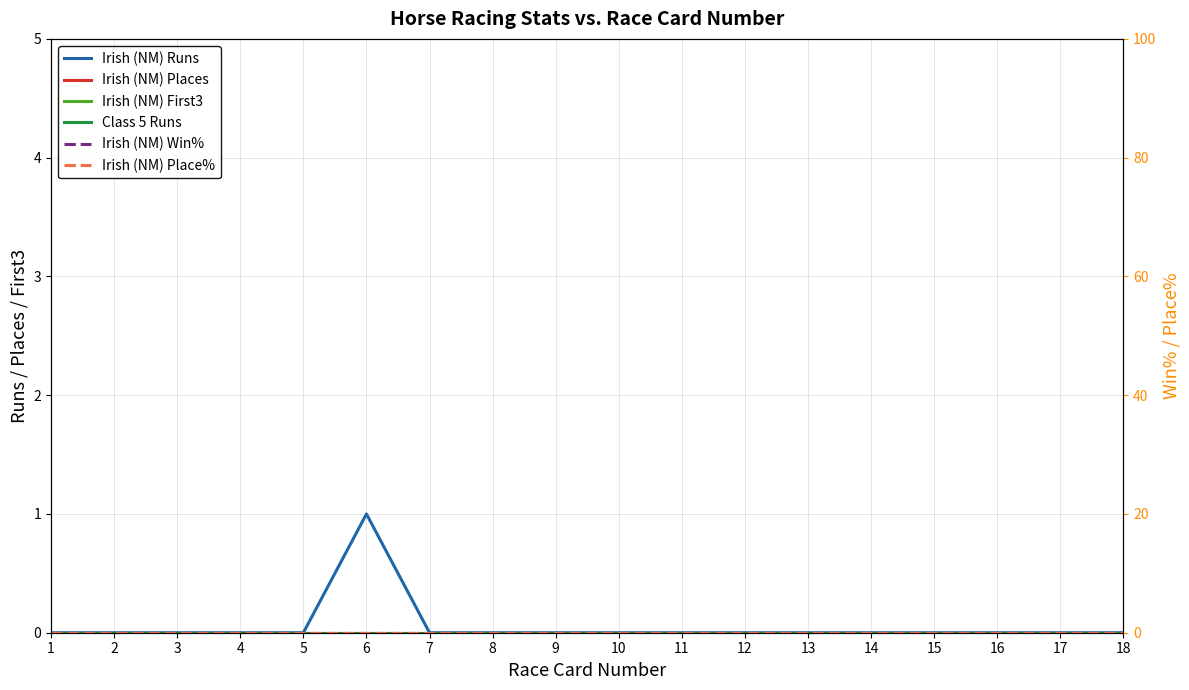

List the labels in order of Irish (NM) Runs value, smallest first.

1, 2, 3, 4, 5, 7, 8, 9, 10, 11, 12, 13, 14, 15, 16, 17, 18, 6